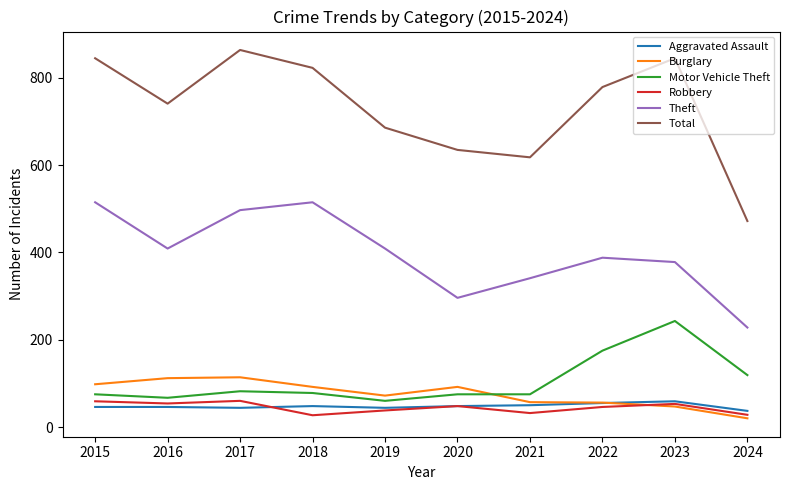

The Total series shows 741 at 2016. True or false?

True